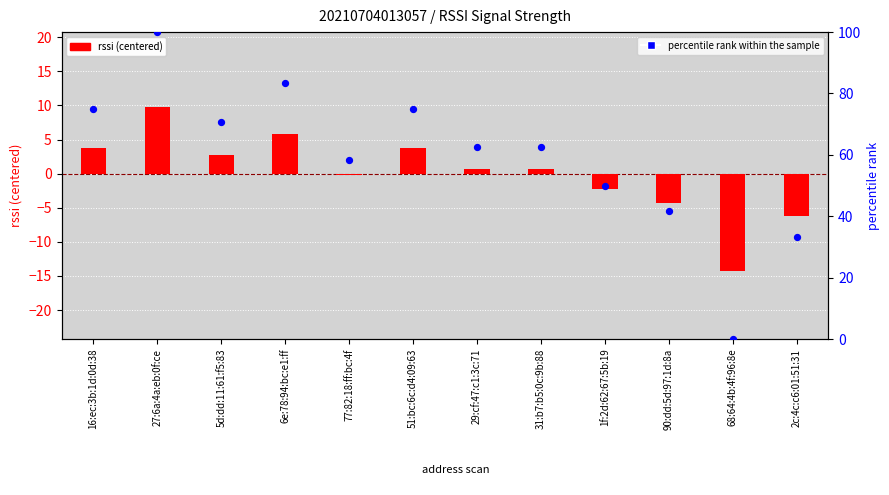

Which series contains the highest Y value?

percentile rank within sample